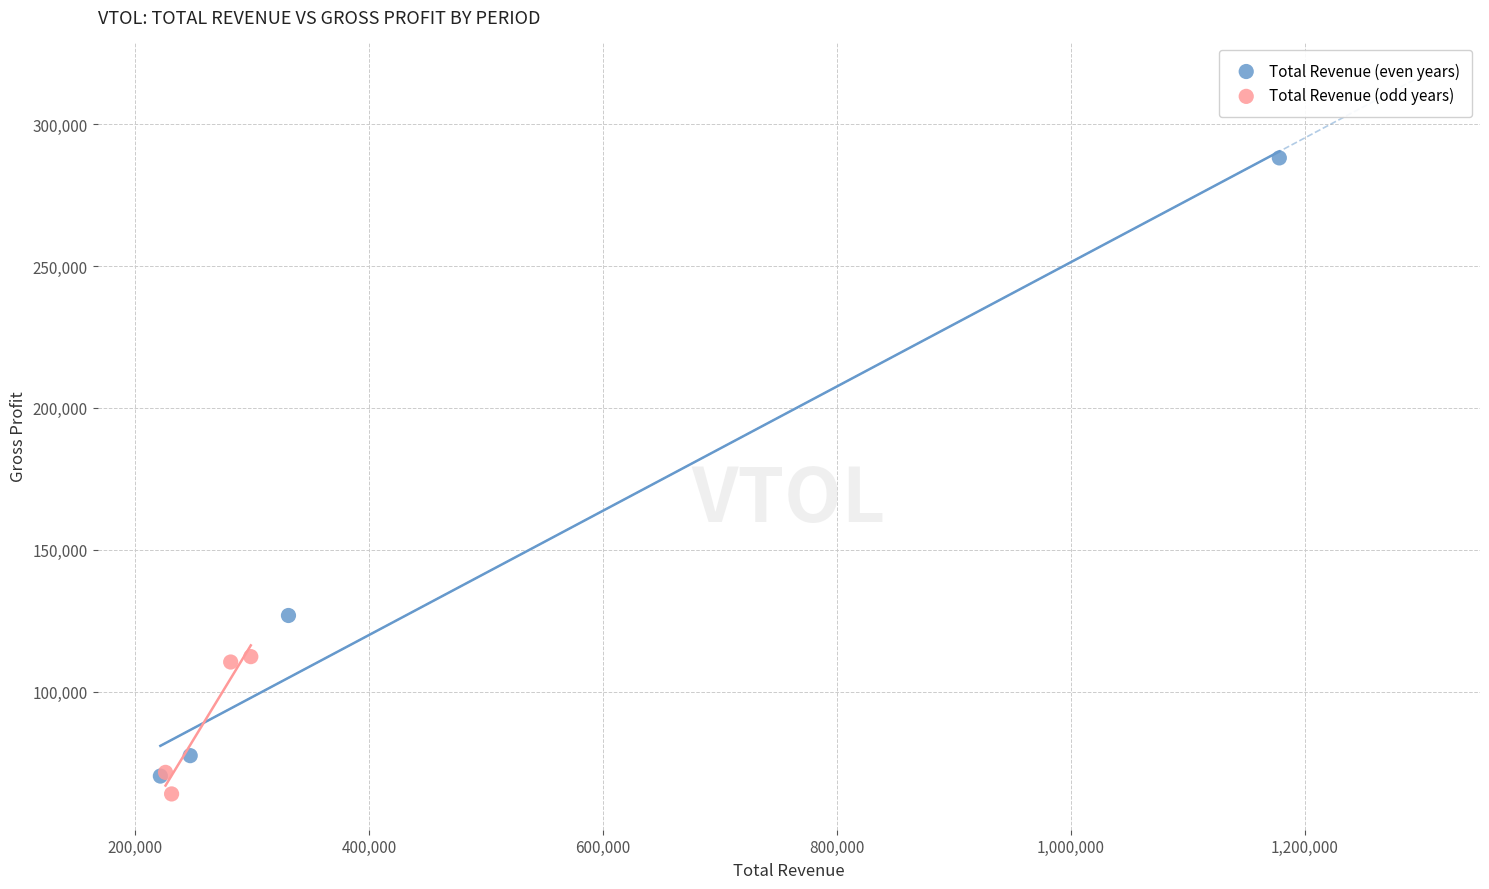

What are all the series names shown in the legend?

Total Revenue (even years), Total Revenue (odd years)